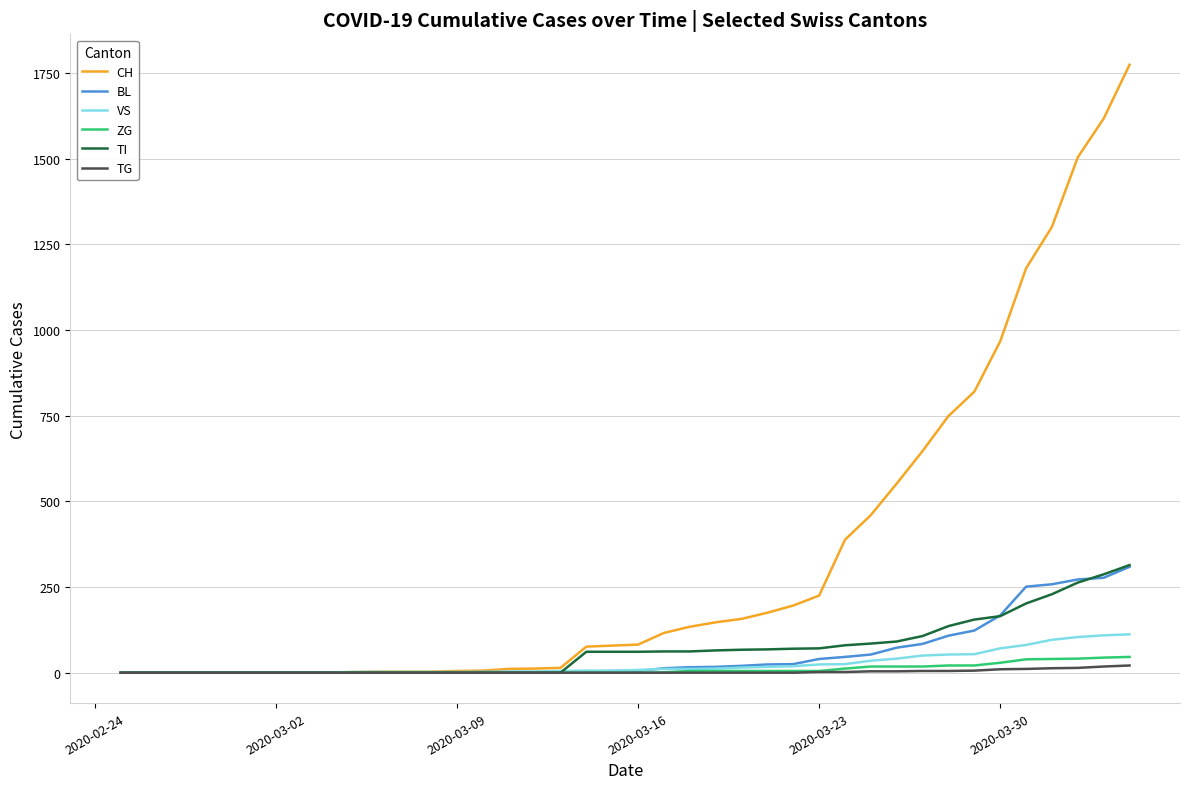

Which series has the largest range (max minus min)?

CH